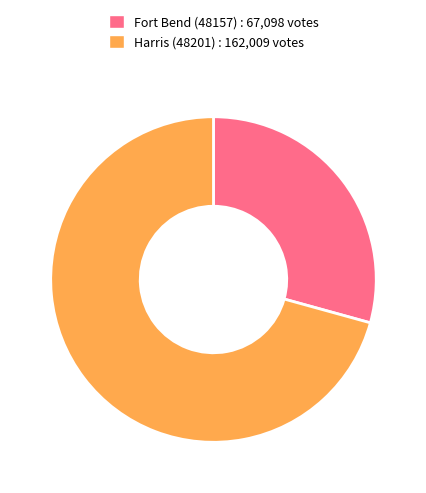

Which category has the smallest portion of the pie?

Fort Bend (48157)